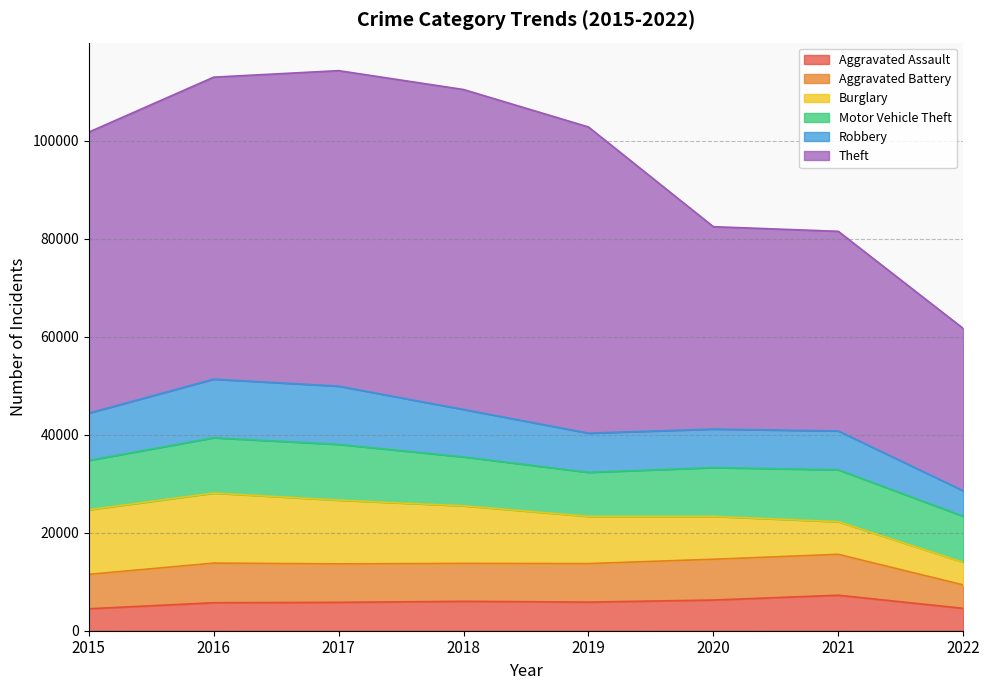

How many data points in Motor Vehicle Theft are above 10068?

3